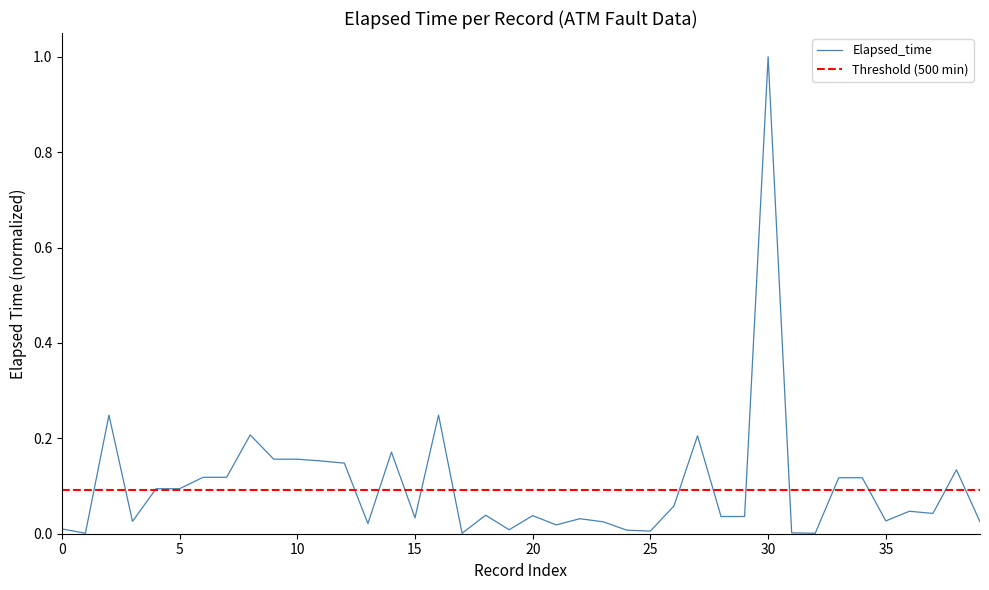

Is it true that the value at 22 is 0.0?

True